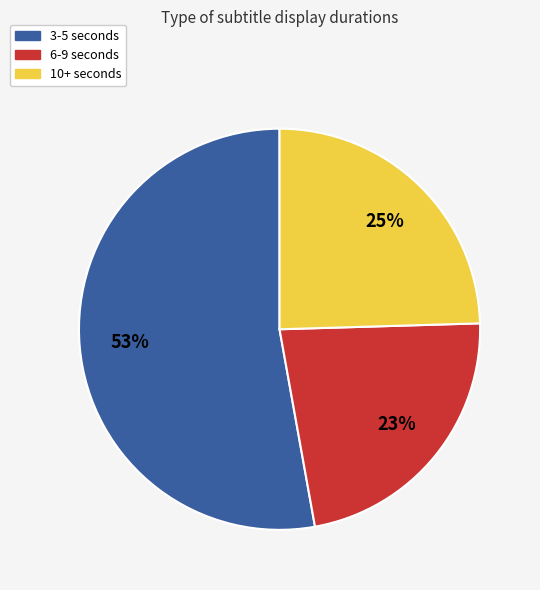

Is it true that 6-9 seconds is 23% of the pie?

True